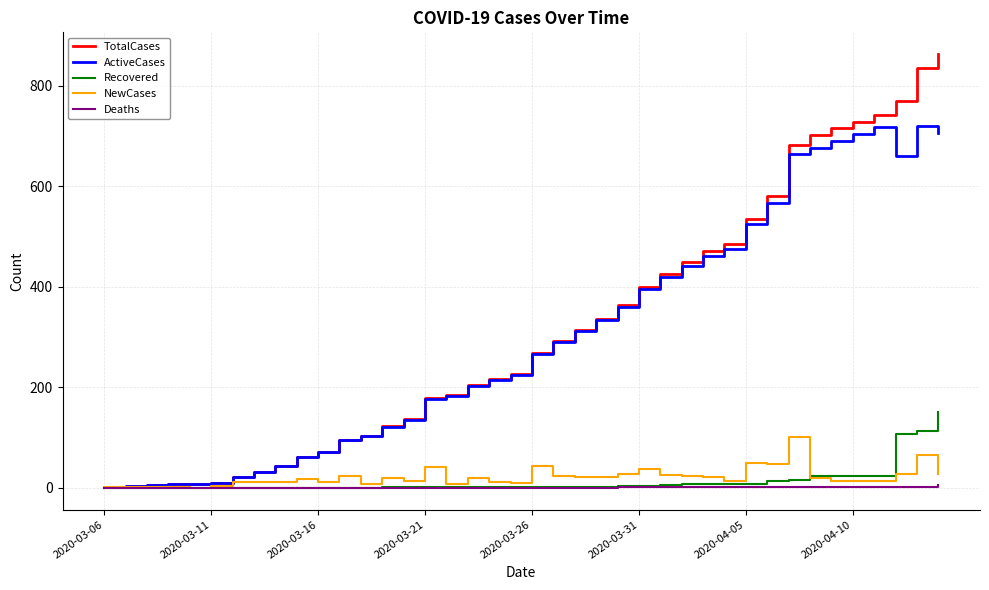

What is the maximum value shown in the chart?

863